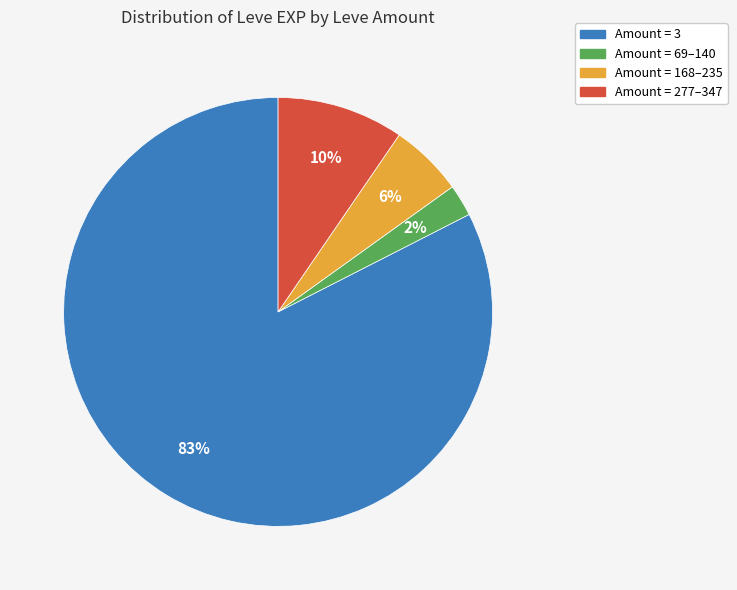

The Amount = 3 slice represents 71% of the pie. True or false?

False